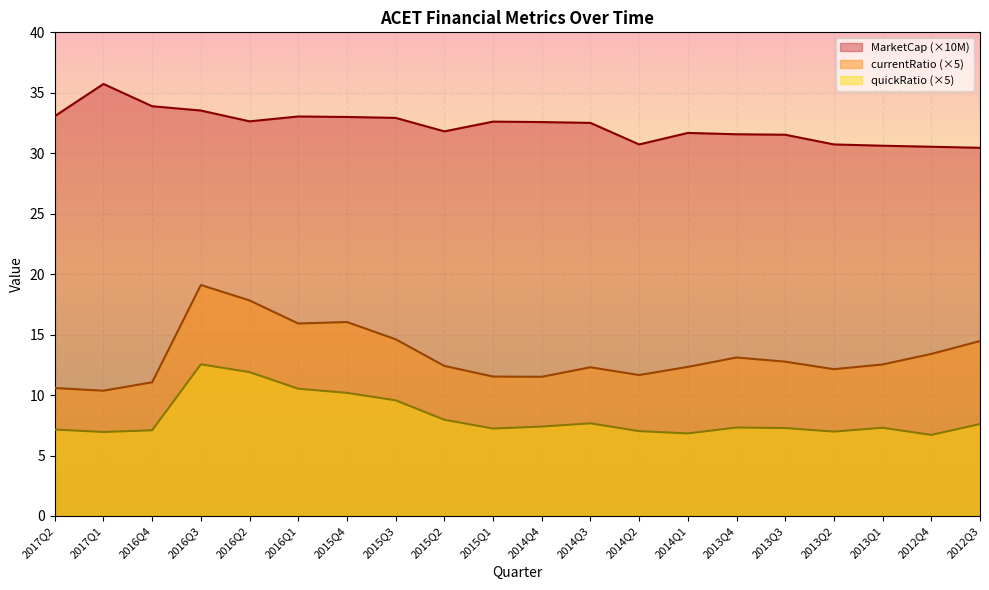

What are all the series names shown in the legend?

MarketCap (×10M), currentRatio (×5), quickRatio (×5)